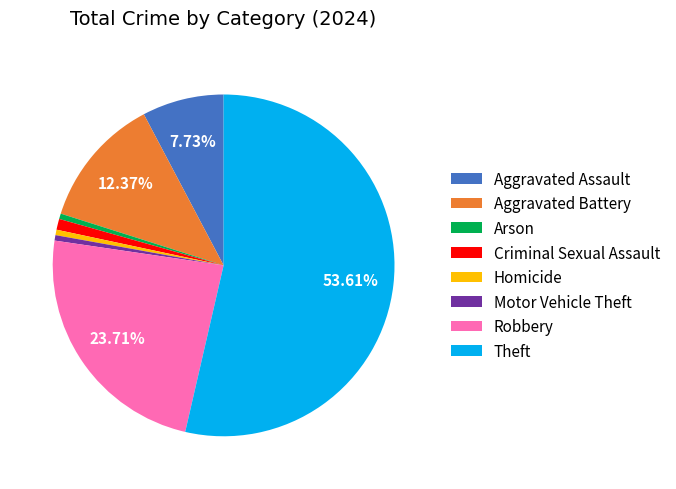

How many segments does this pie chart have?

8